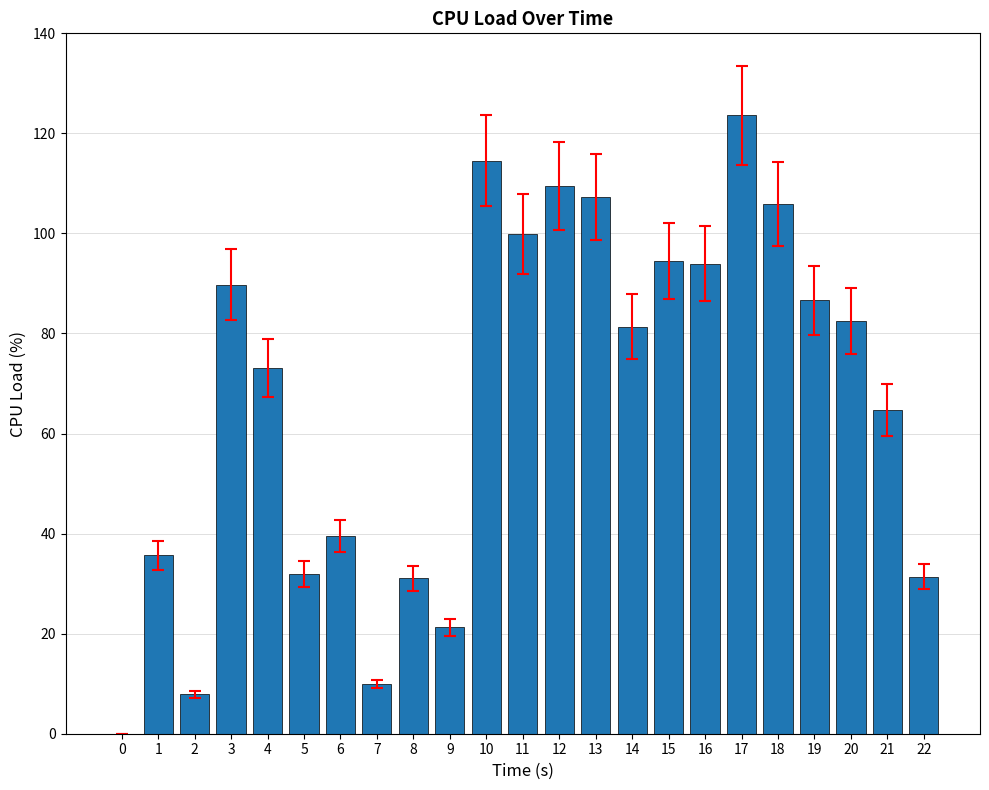

Which has a higher value, 0 or 5?

5